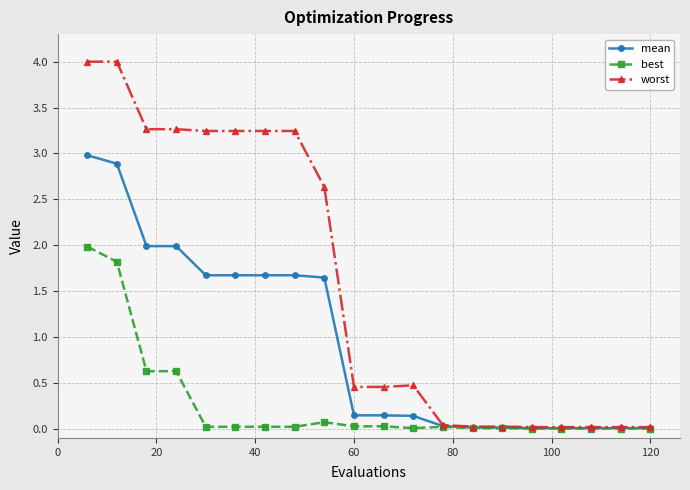

Which series has the largest total across all categories?

worst